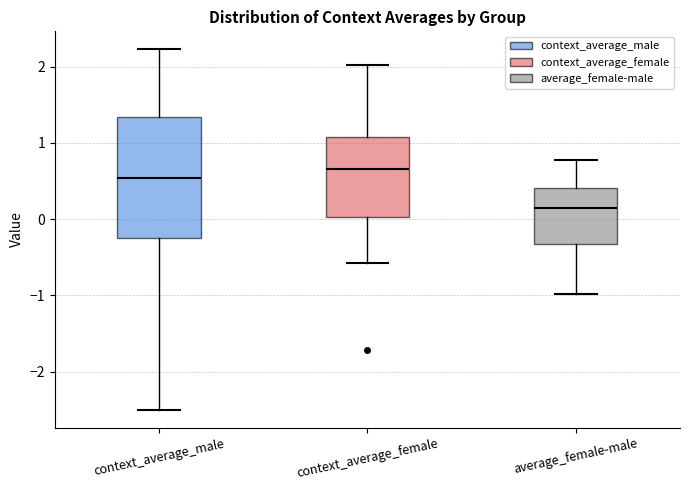

Which box's median line is the lowest?

average_female-male